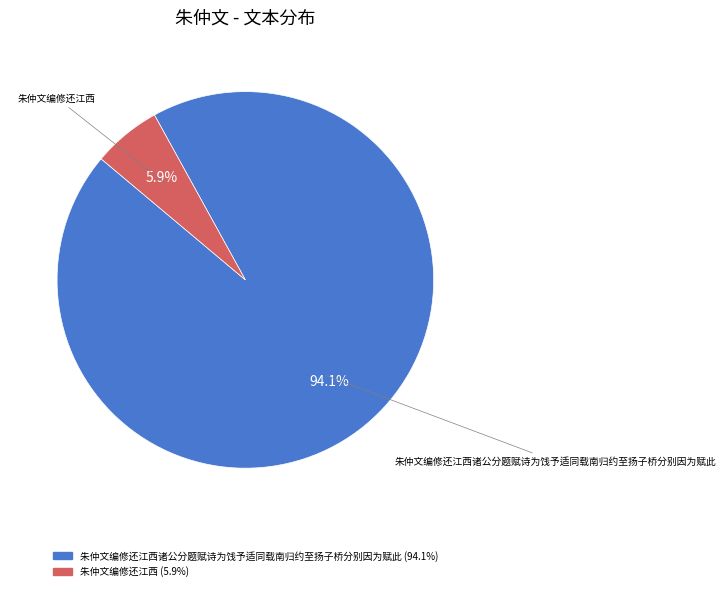

Does any single category account for the majority?

Yes